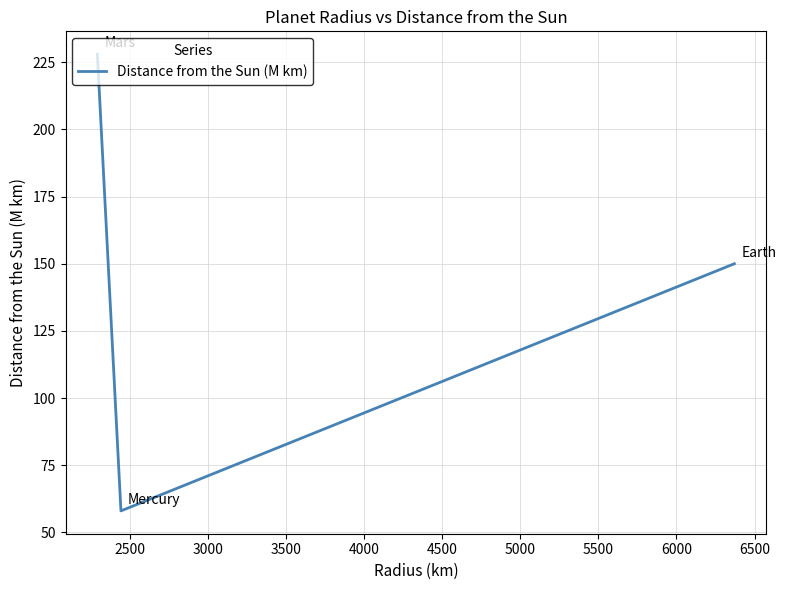

What is the greatest value displayed?

228